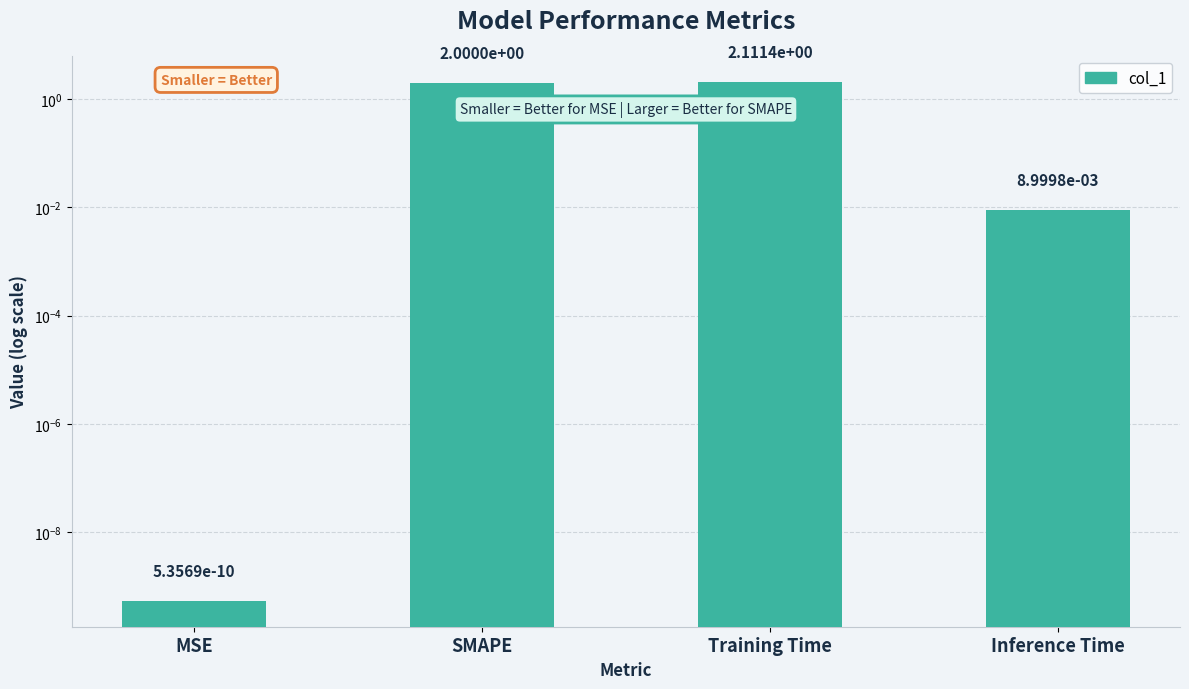

Reading left to right, transcribe all the data shown in this chart.

MSE=0.0	SMAPE=2.0	Training Time=2.1	Inference Time=0.0